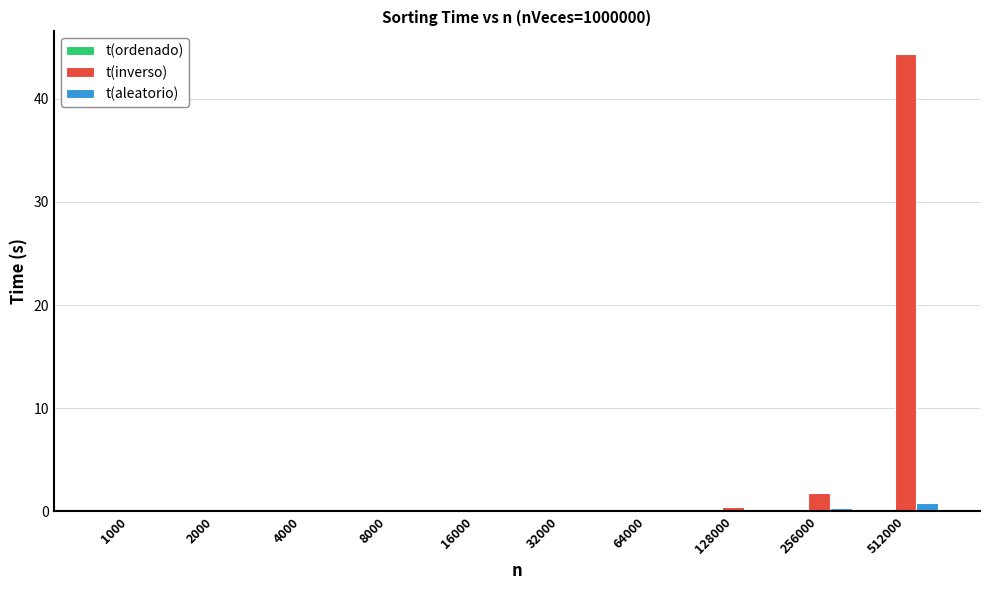

Which series has the largest total across all categories?

t(inverso)